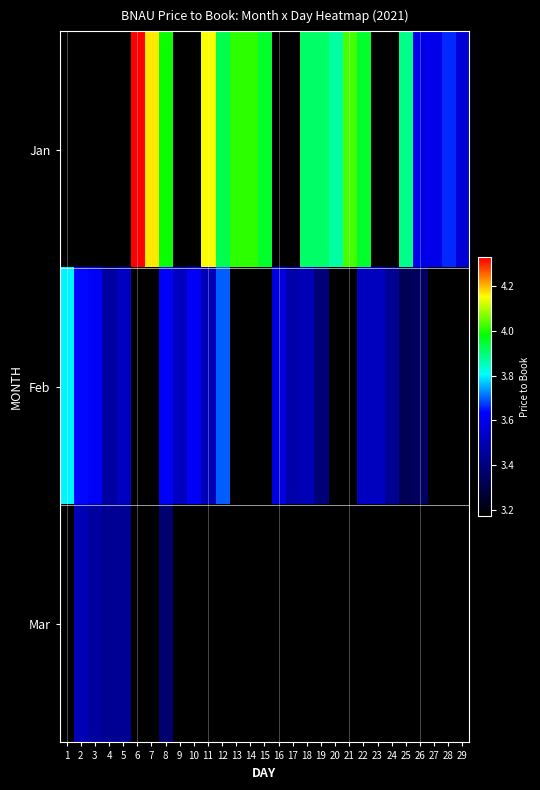

True or false: Mar has a value of 3.4 at 4.

True